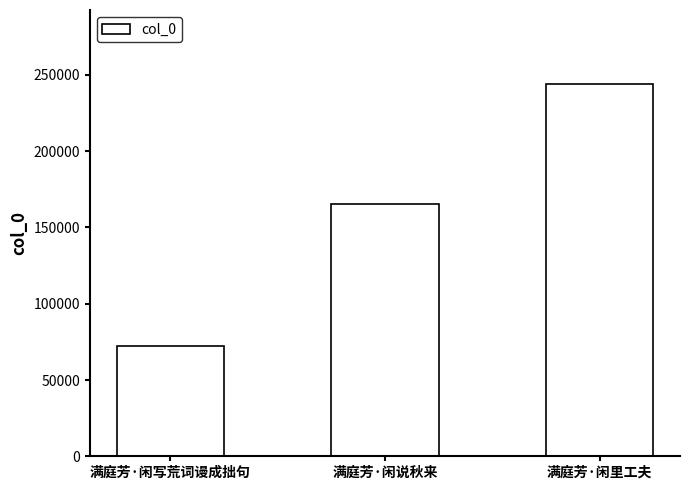

Where is the data nearest to the value 157923?

满庭芳·闲说秋来